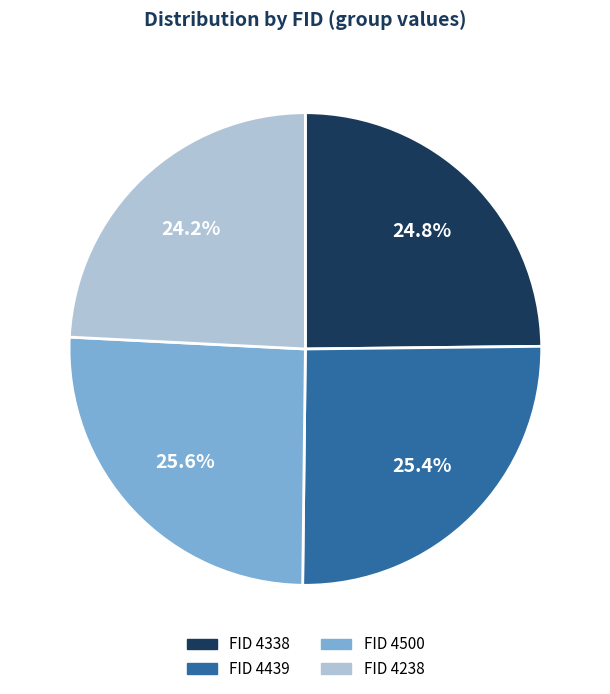

Is there a majority slice in this chart?

No